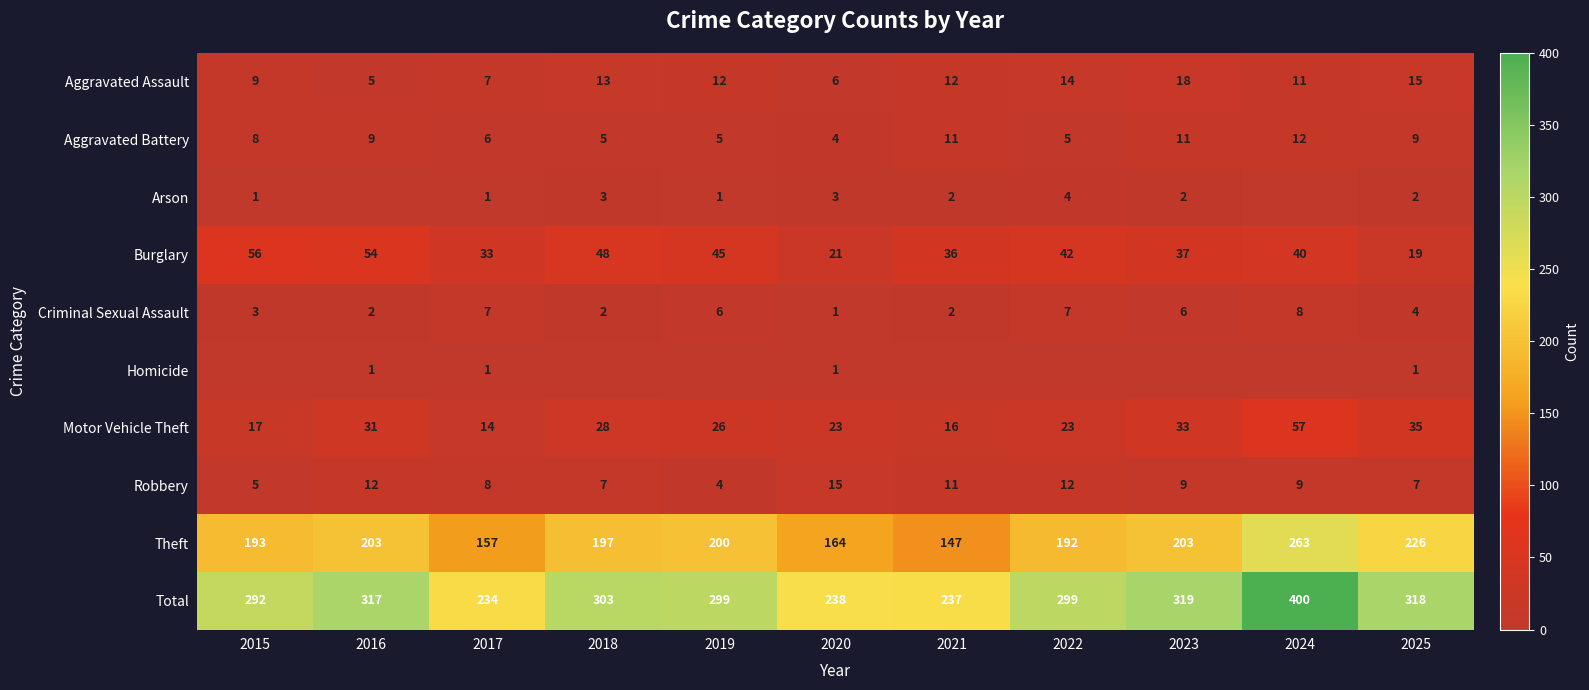

Between 2022 and 2019, which is larger?

2022